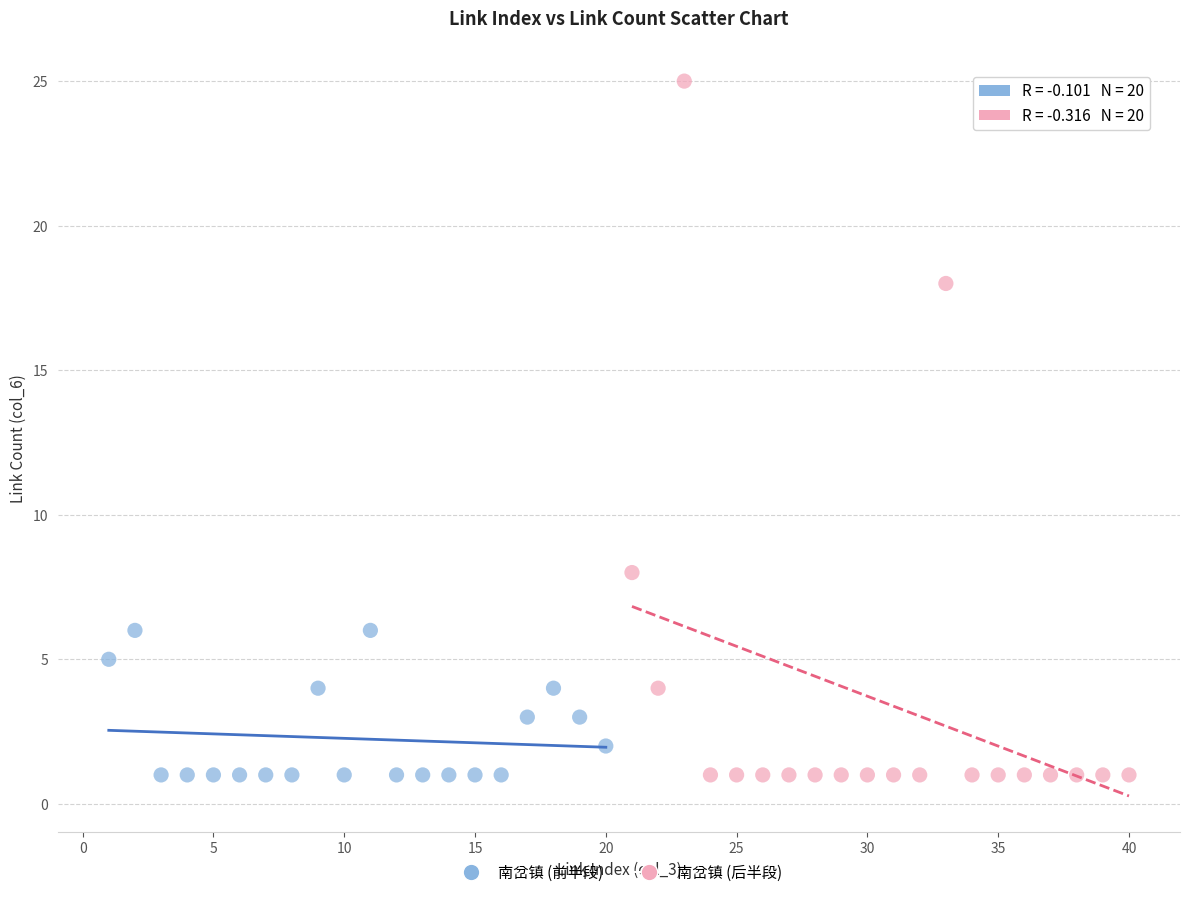

Which series reaches the maximum Y coordinate?

南岔镇 (后半段)